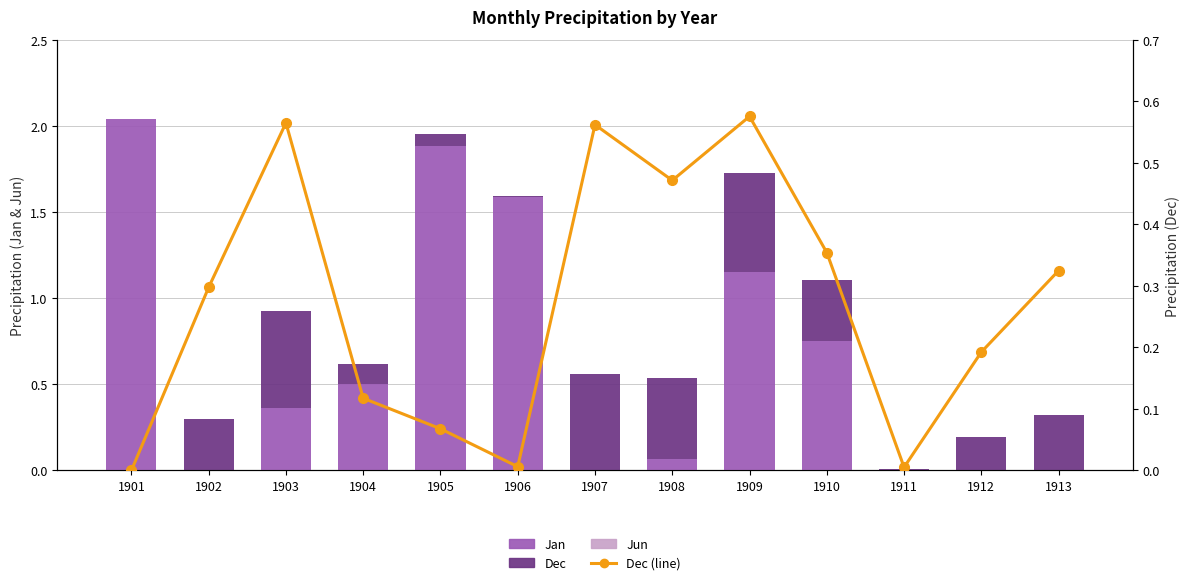

Between 1911 and 1910, which is larger?

1910